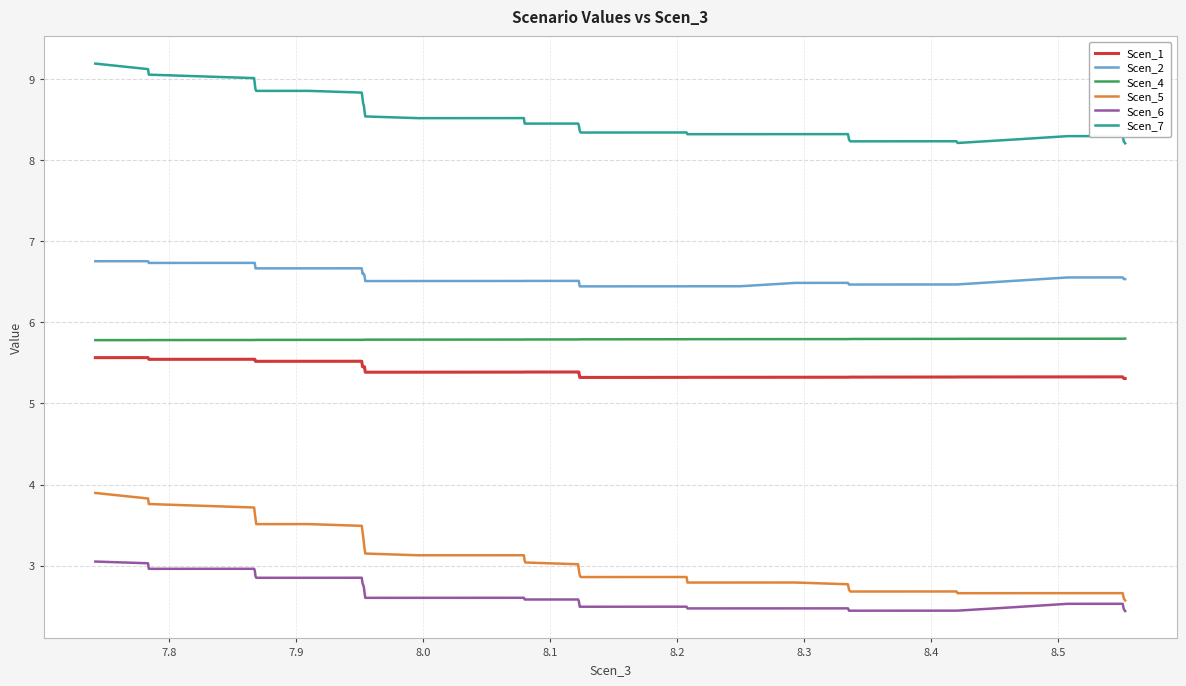

Which series has the largest range (max minus min)?

Scen_5